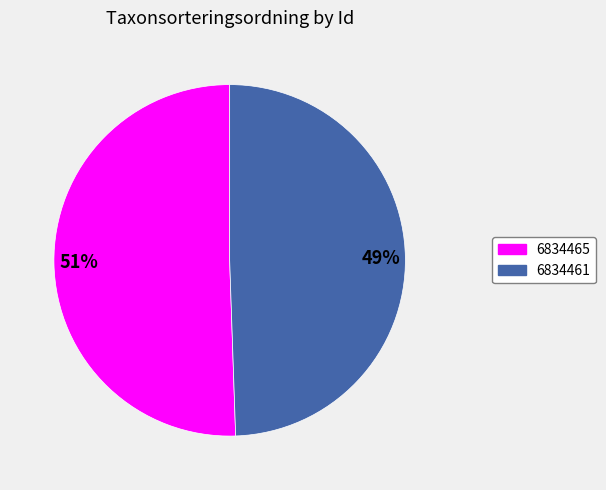

Between 49% and 51%, which is larger?

51%